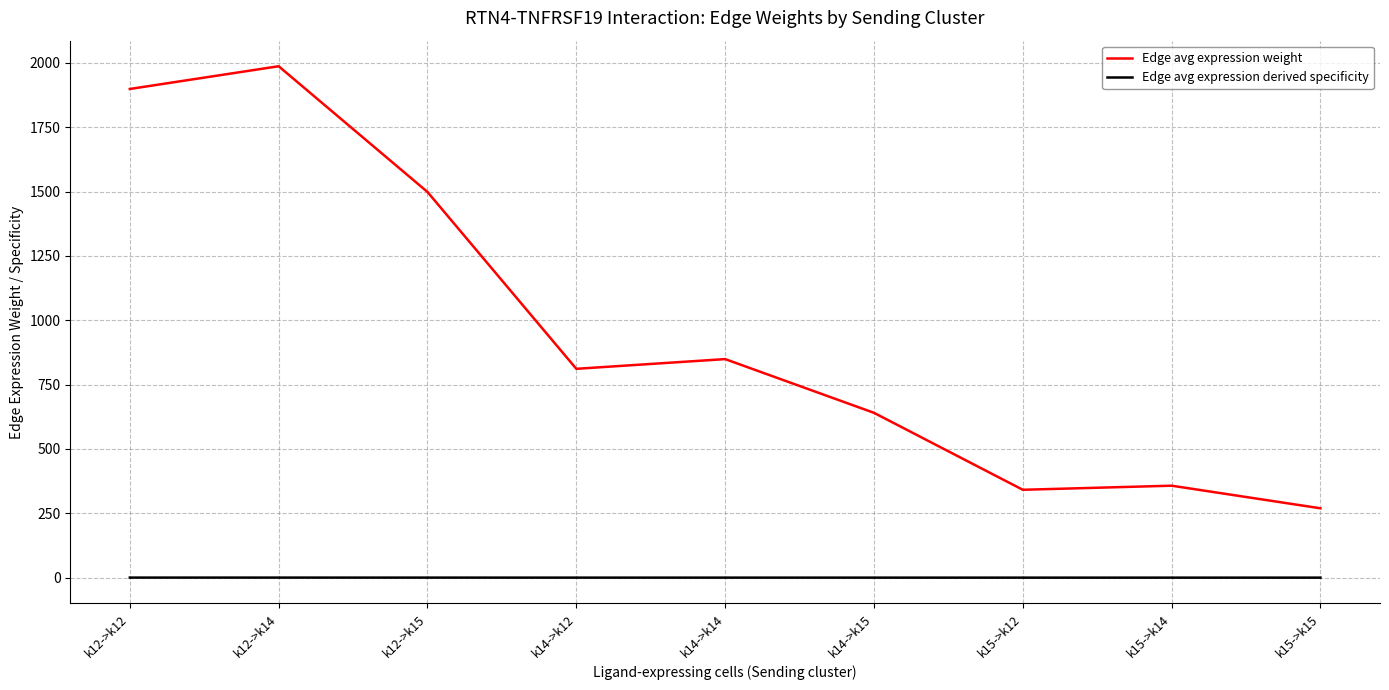

True or false: Edge avg expression derived specificity and Edge avg expression weight intersect in this chart.

False